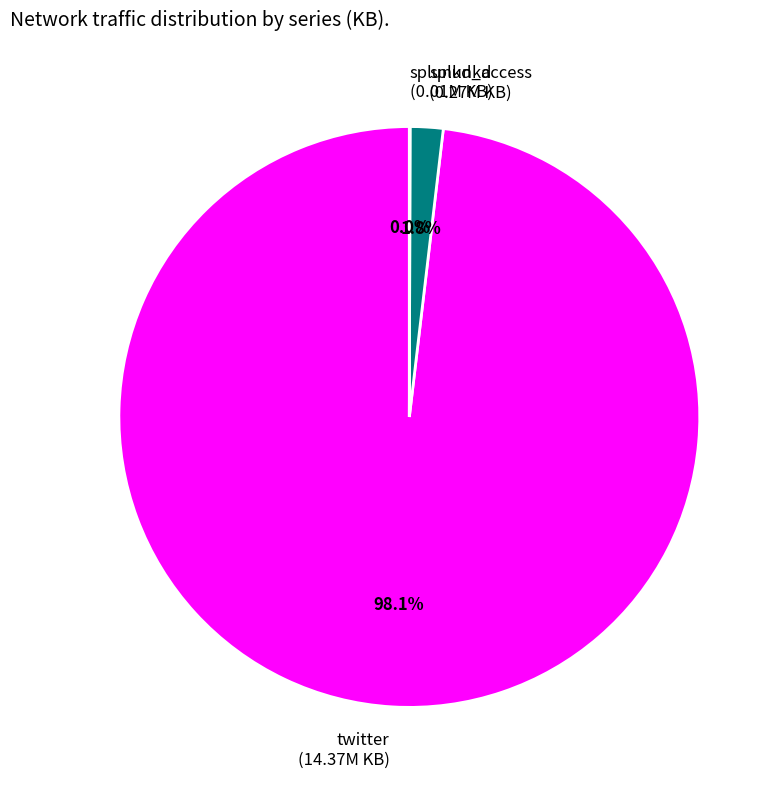

Which slice represents more than half of the pie?

twitter (14.37M KB)